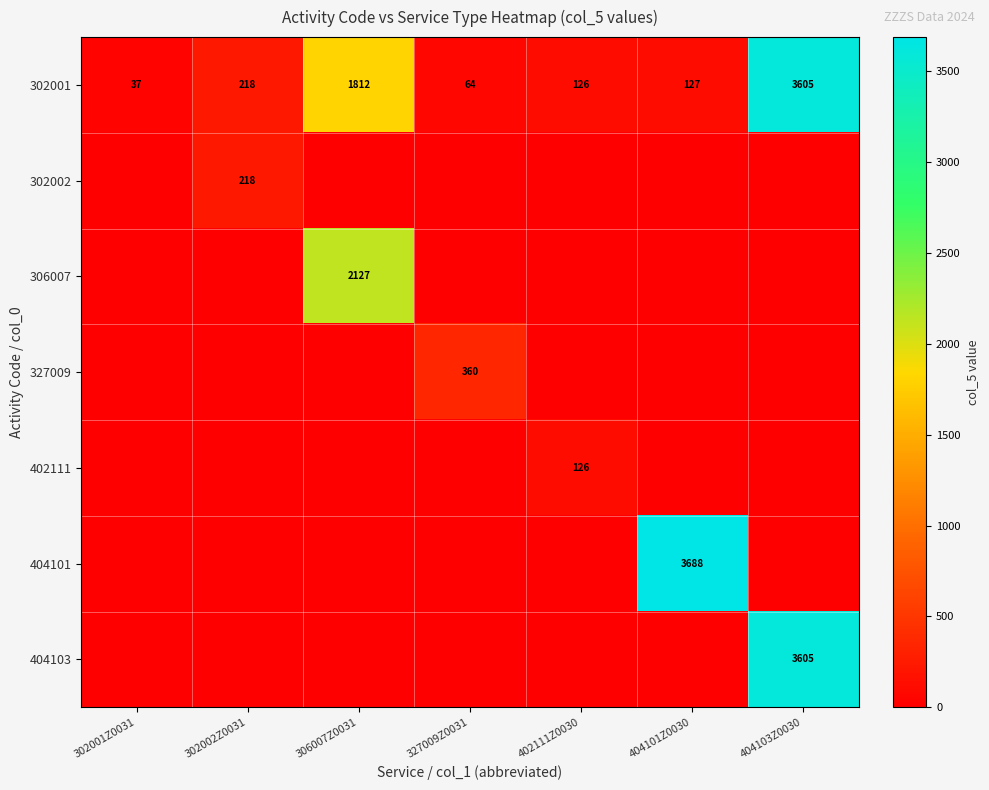

What is the maximum value shown in the chart?

3688